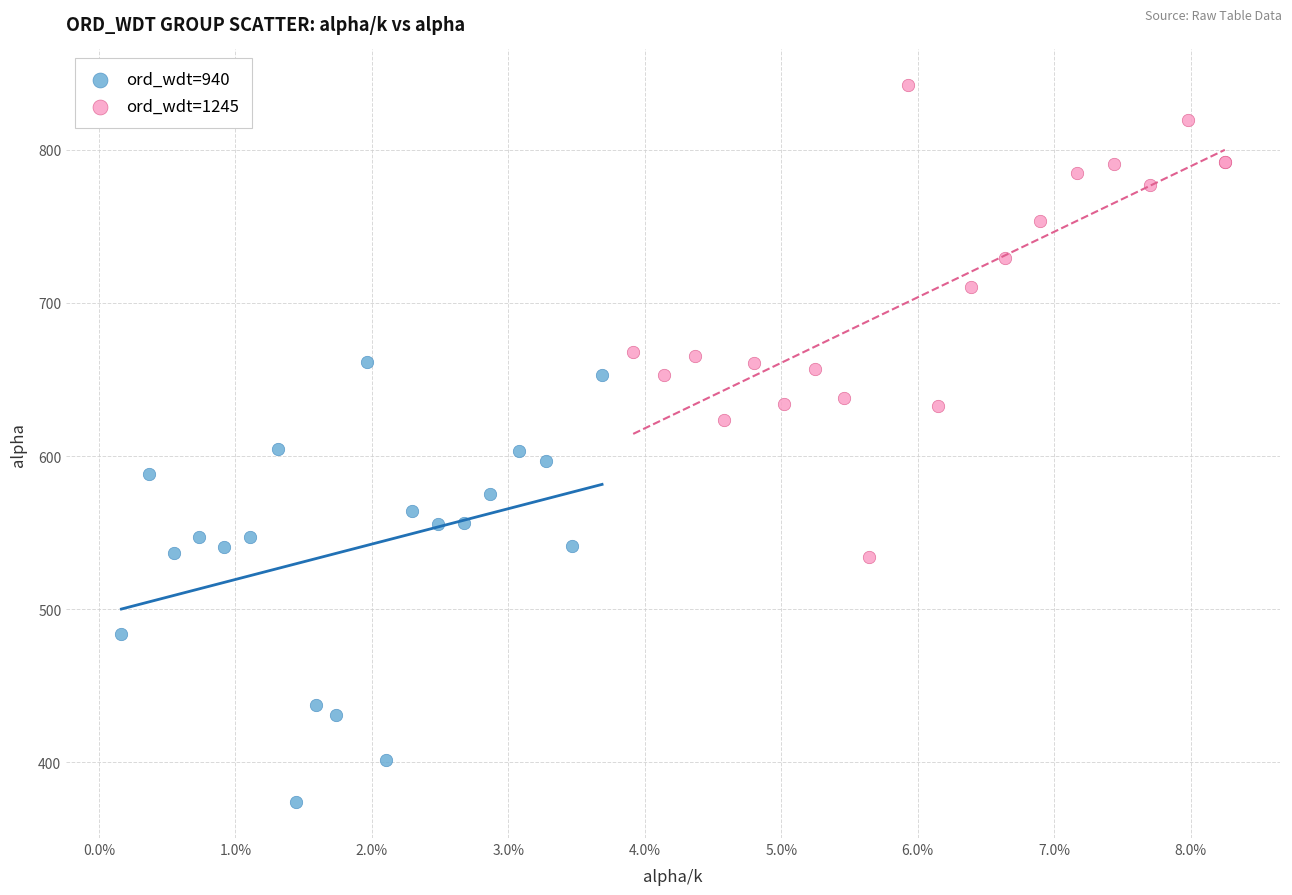

Which series has the widest spread of Y values?

ord_wdt=1245